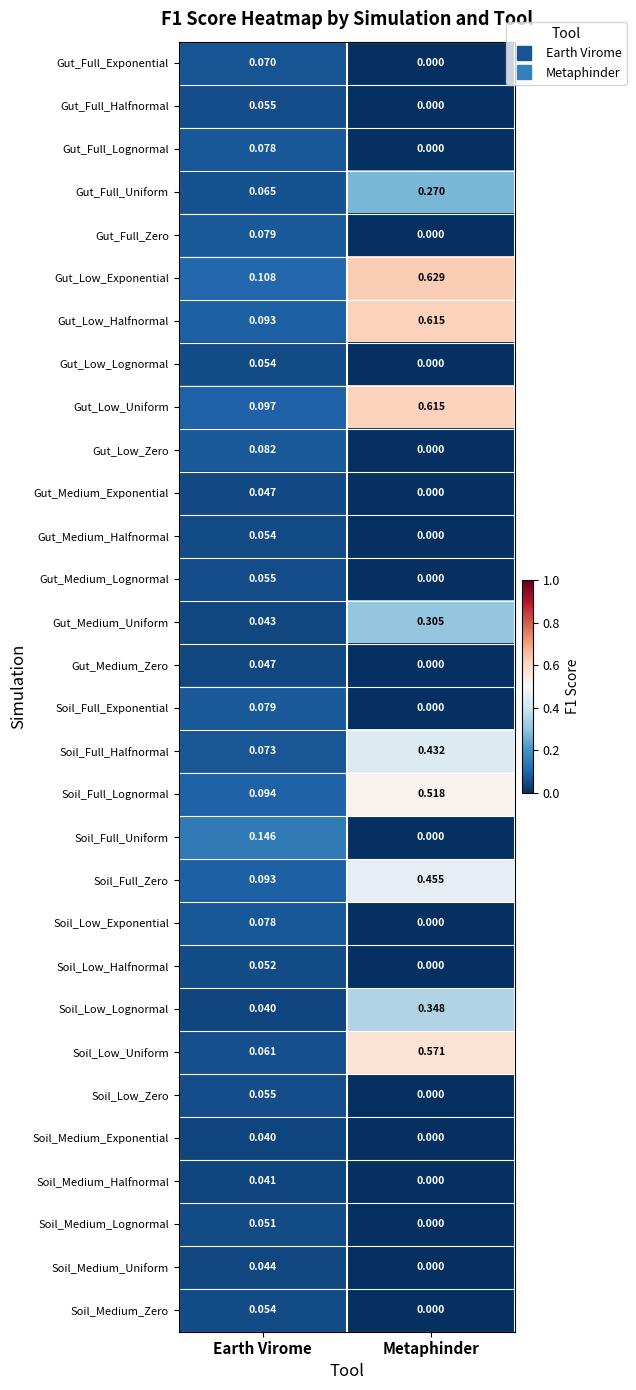

Which series has the largest range (max minus min)?

Gut_Low_Halfnormal